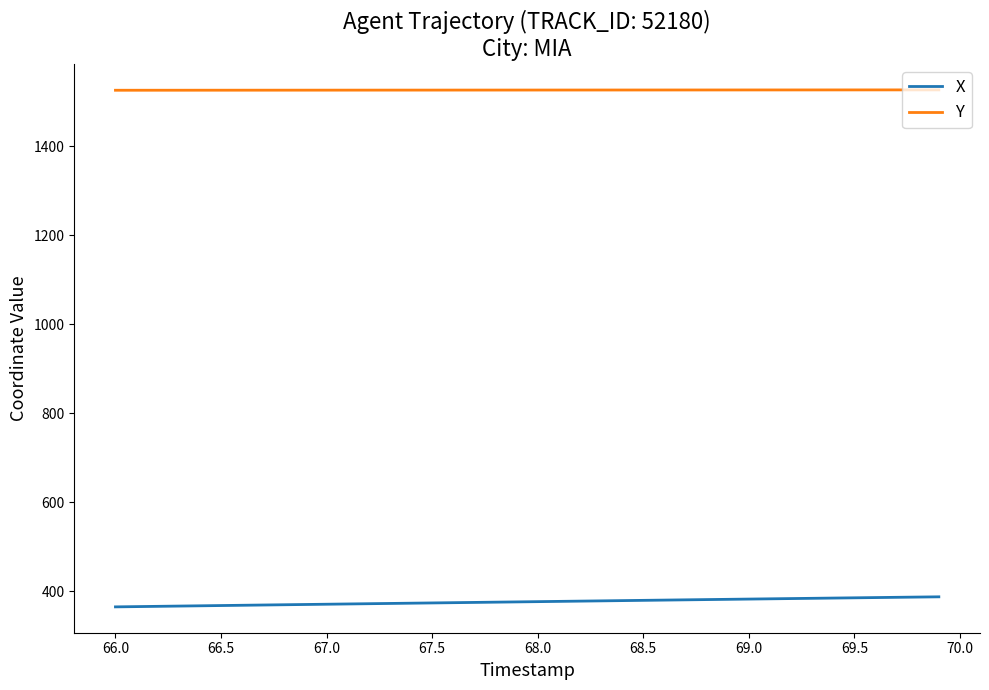

List the series in order of their overall mean, highest first.

Y, X